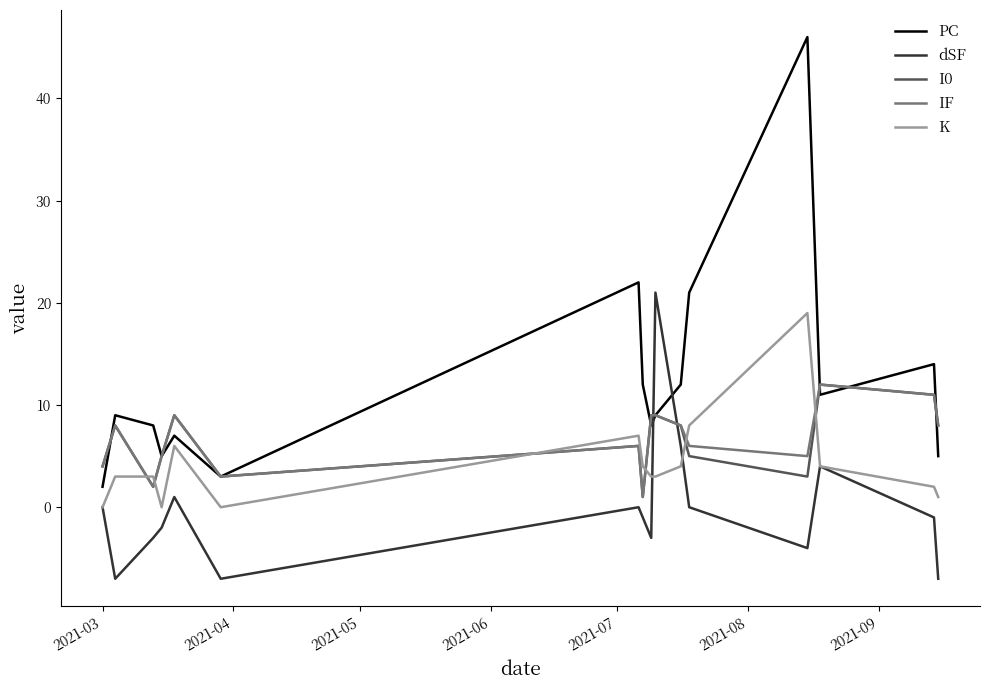

What is the minimum value shown in the chart?

-7